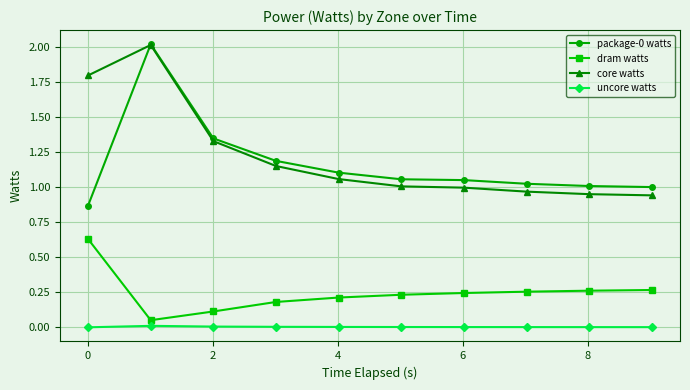

What is the value of the core watts point at the 2nd from the left?

2.0